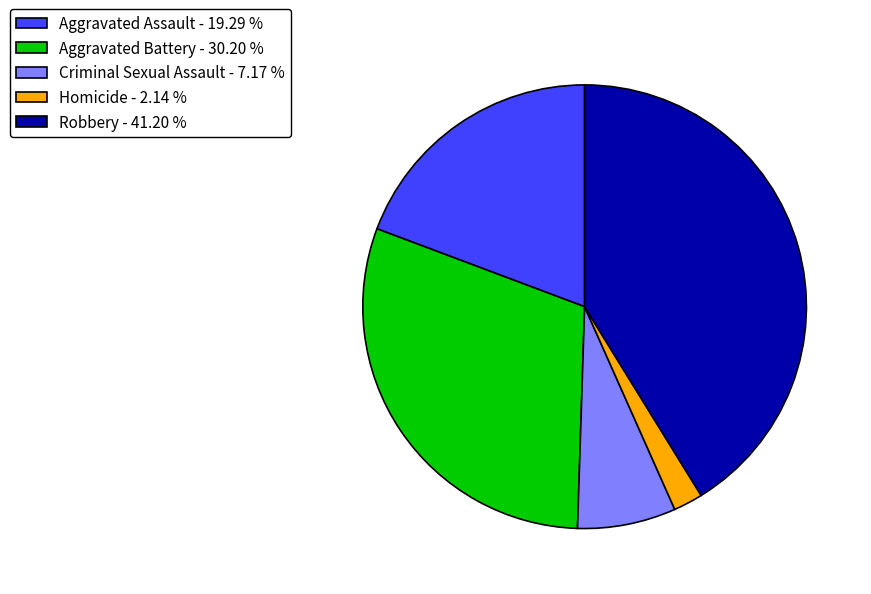

Rank the categories by value from lowest to highest.

Homicide, Criminal Sexual Assault, Aggravated Assault, Aggravated Battery, Robbery